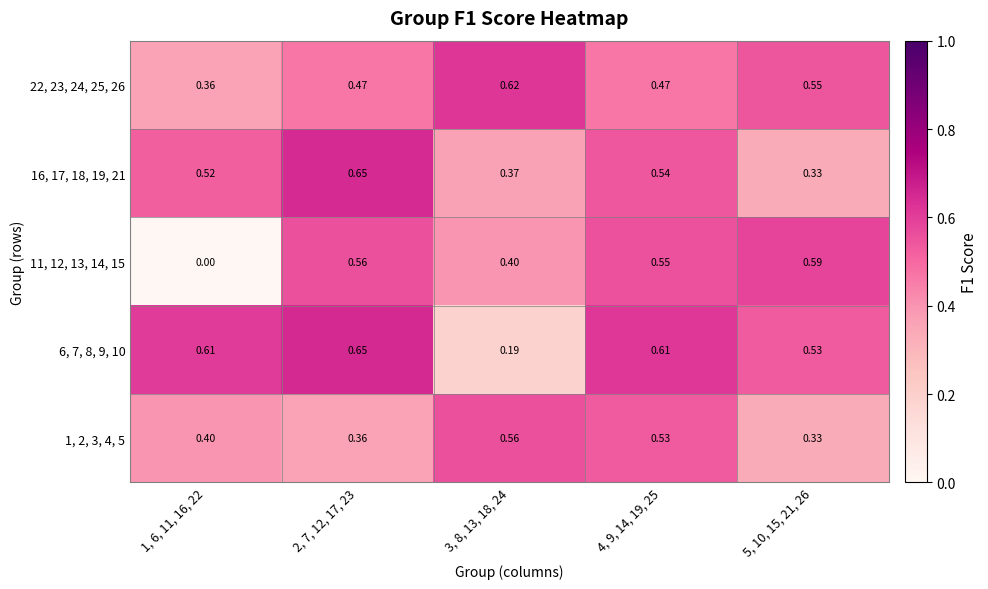

Between 2, 7, 12, 17, 23 and 5, 10, 15, 21, 26, which series saw the biggest shift?

16, 17, 18, 19, 21